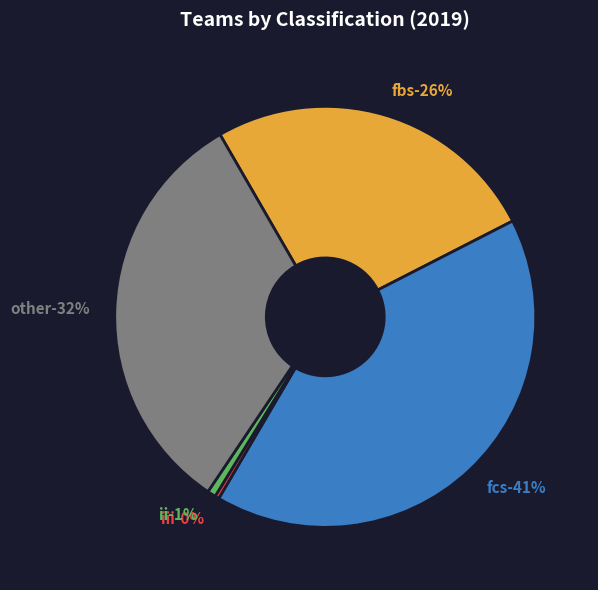

To the nearest percent, what is the average slice percentage?

20%